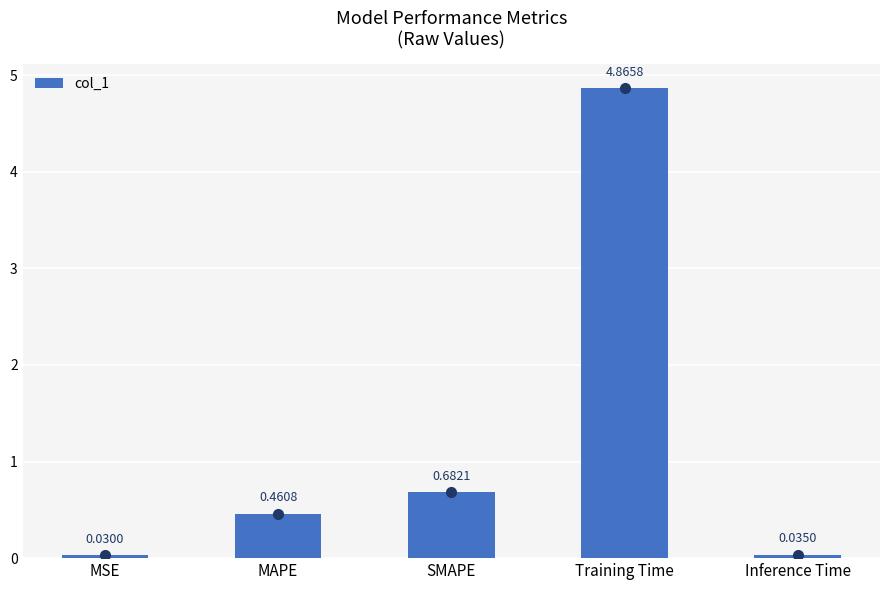

What is the label of the 3rd bar from the right?

SMAPE